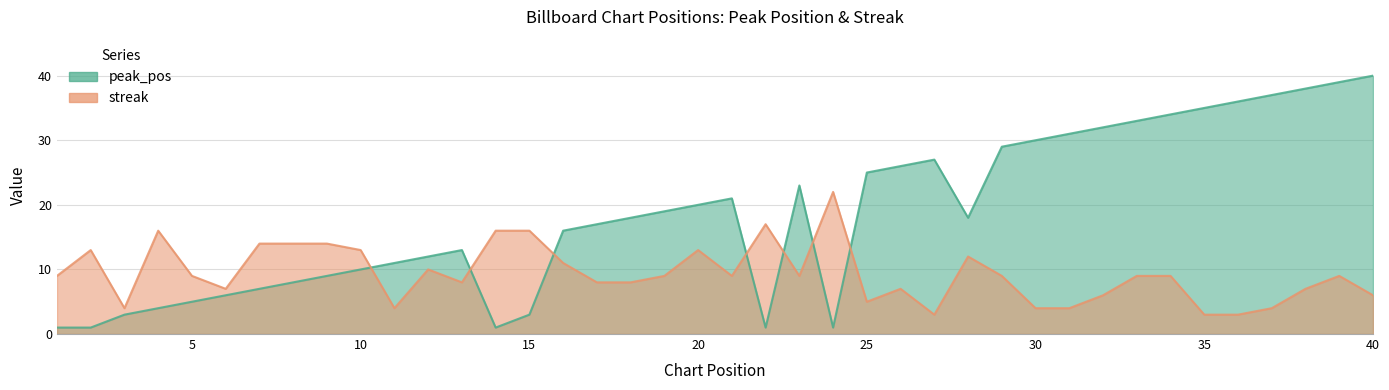

What is the sum of the peak_pos values at 19 and 27?

46